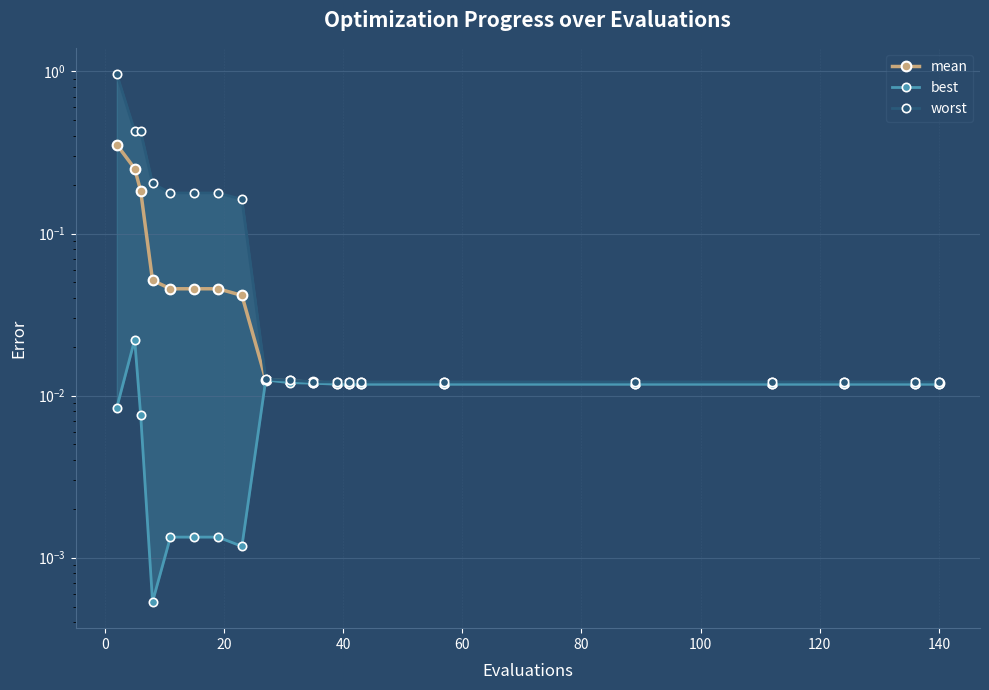

True or false: best and worst cross at least once.

False